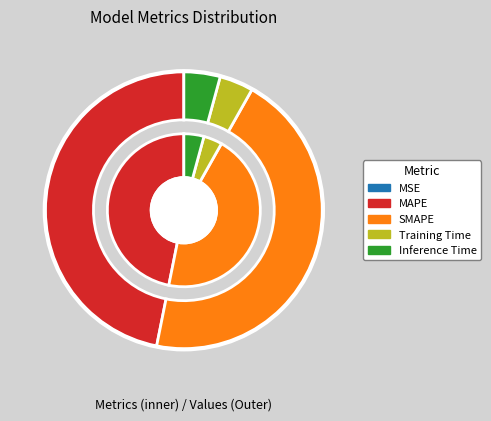

Which category has the smallest portion of the pie?

MSE